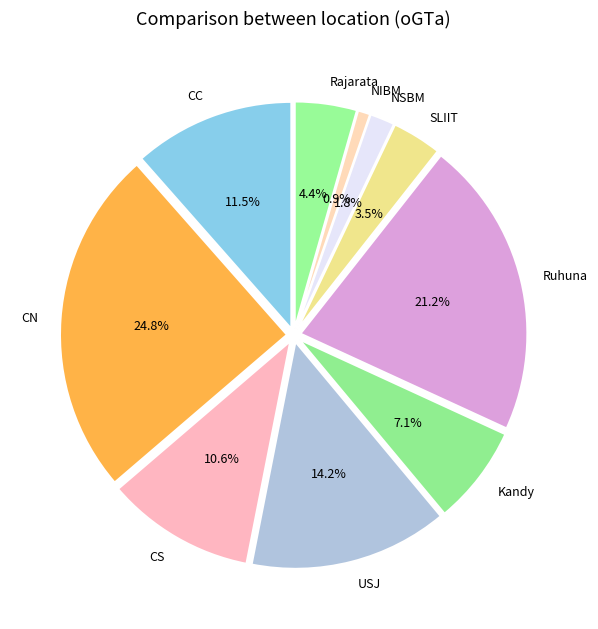

How many segments does this pie chart have?

10